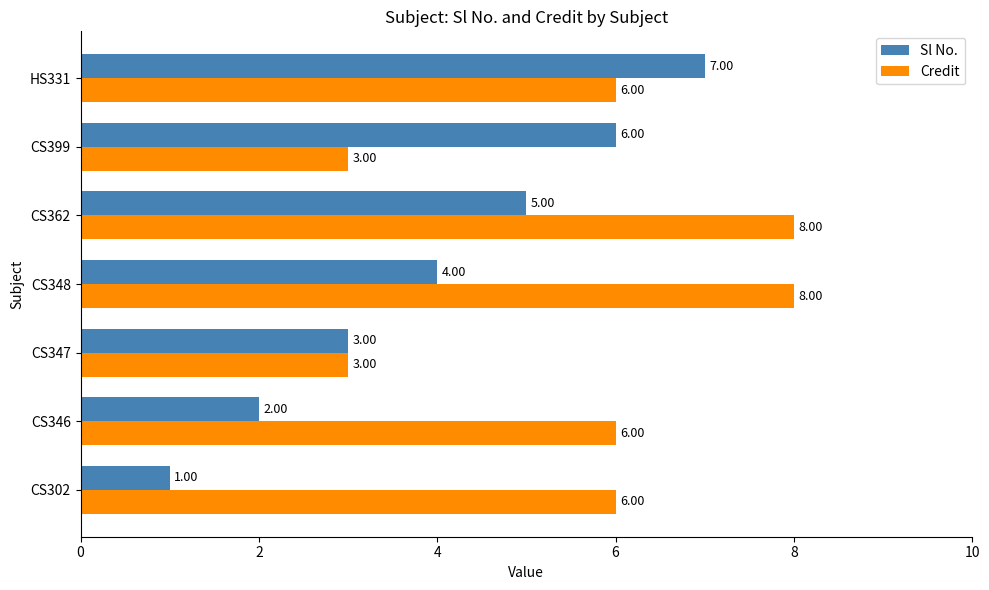

Rank the series by their maximum value, from highest to lowest.

Credit, Sl No.